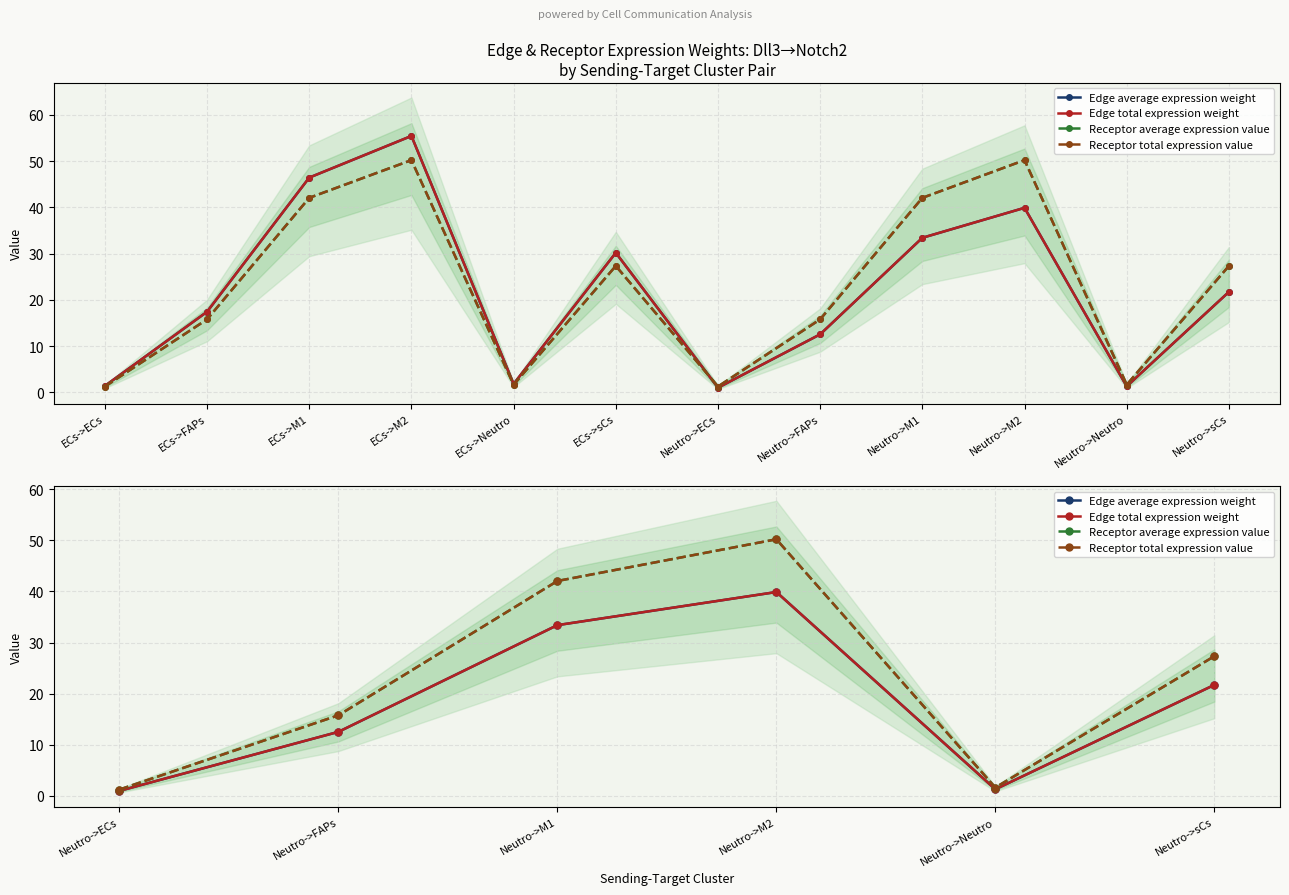

How many lines are shown in the chart?

4